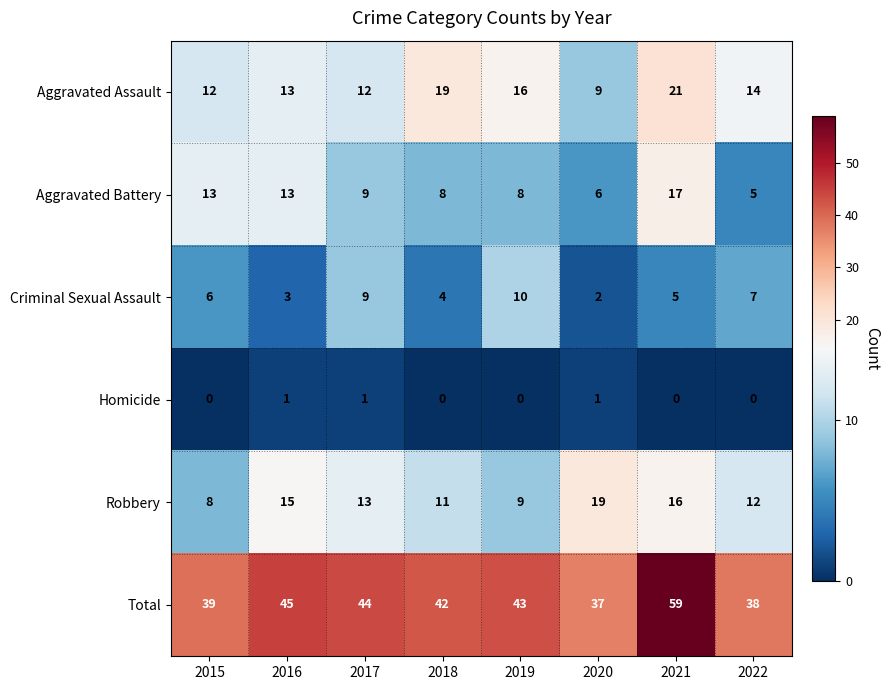

Which category has the lowest value in the Aggravated Assault series?

2020